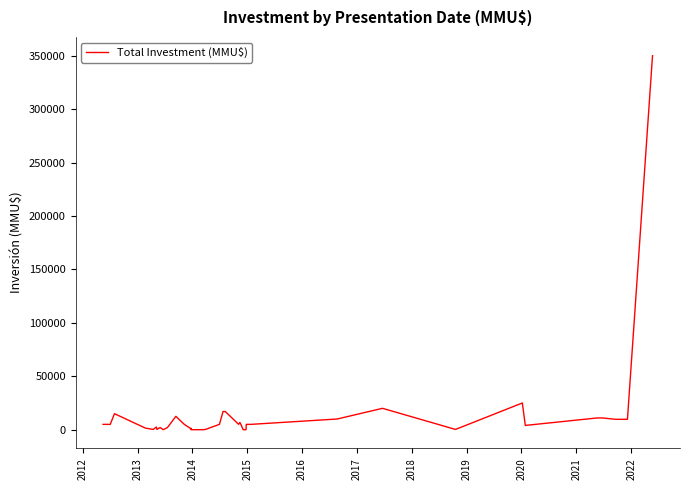

What is the sum of all values?

574762